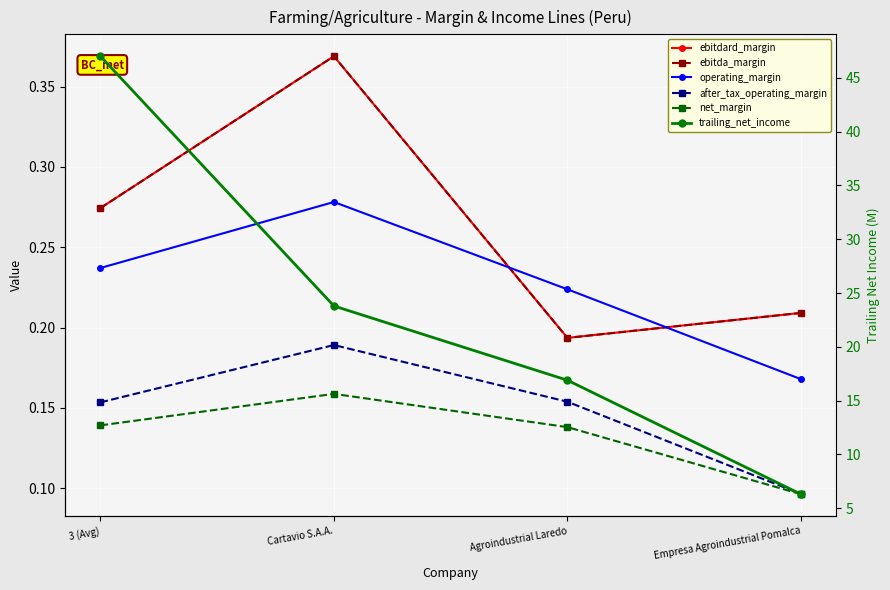

True or false: trailing_net_income and net_margin cross at least once.

False